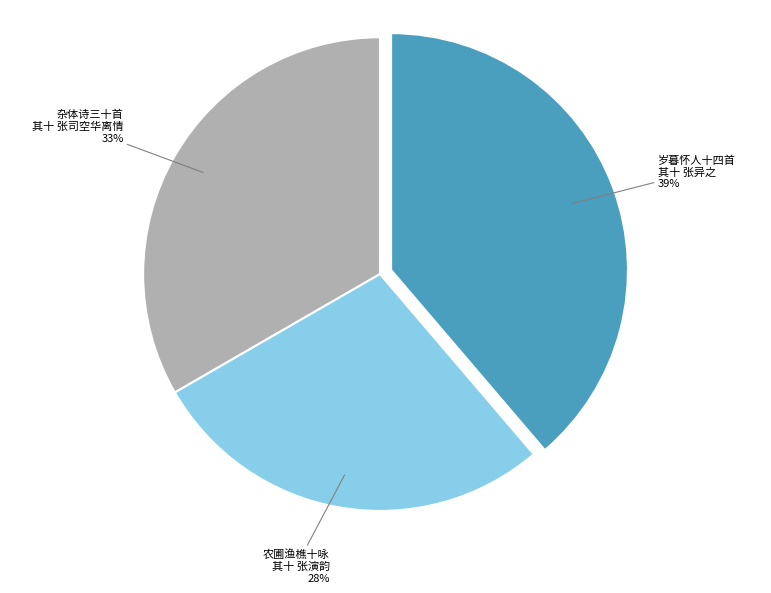

Is there any slice that represents more than half of the pie?

No